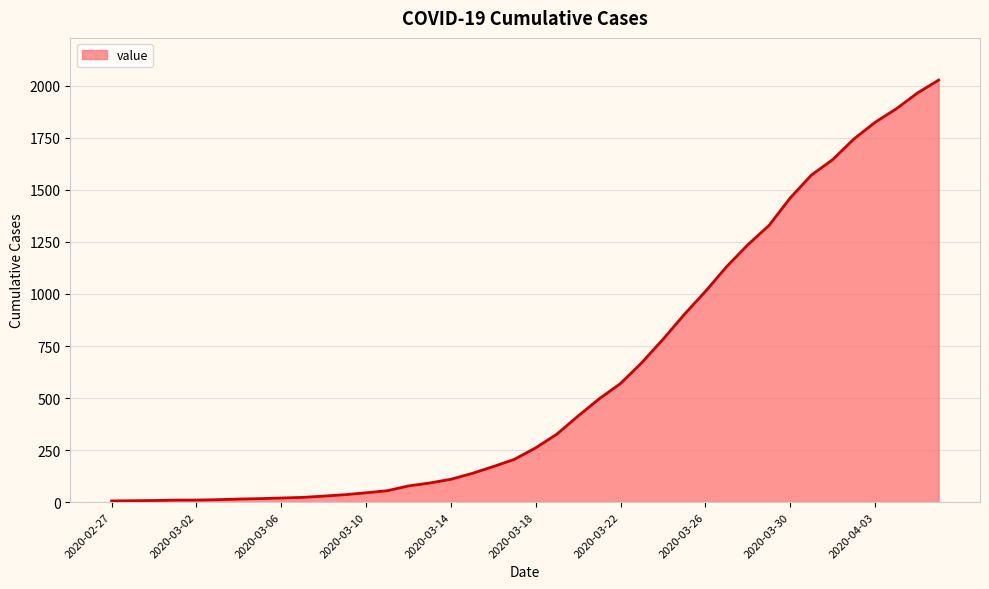

What is the minimum value shown in the chart?

6